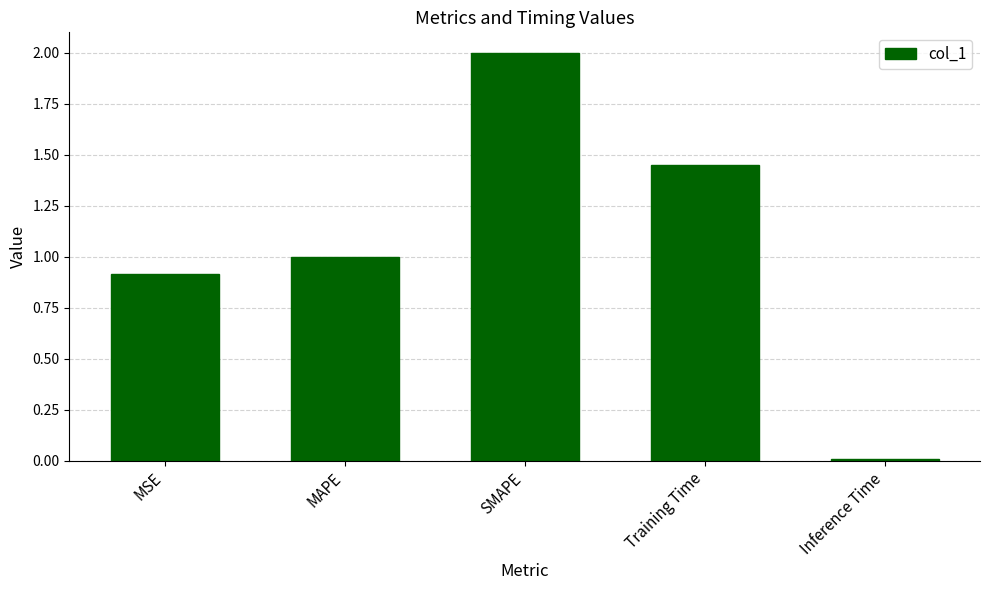

At which category does the chart reach its minimum across all series?

Inference Time